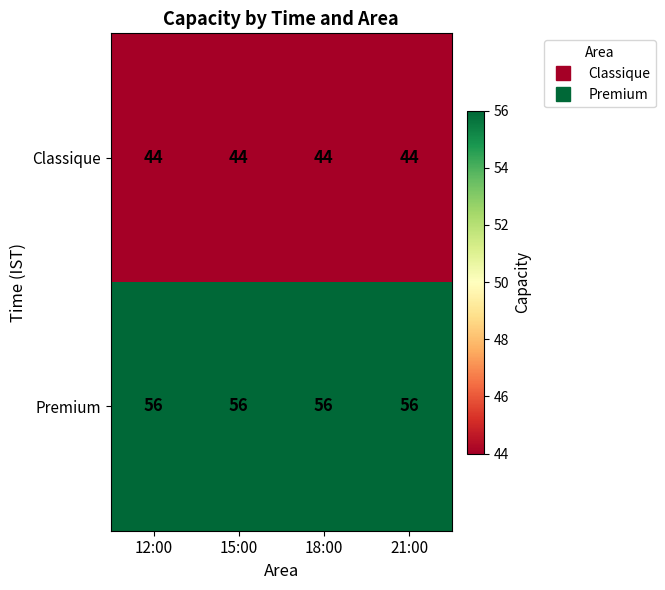

Which series has the largest total across all categories?

Premium